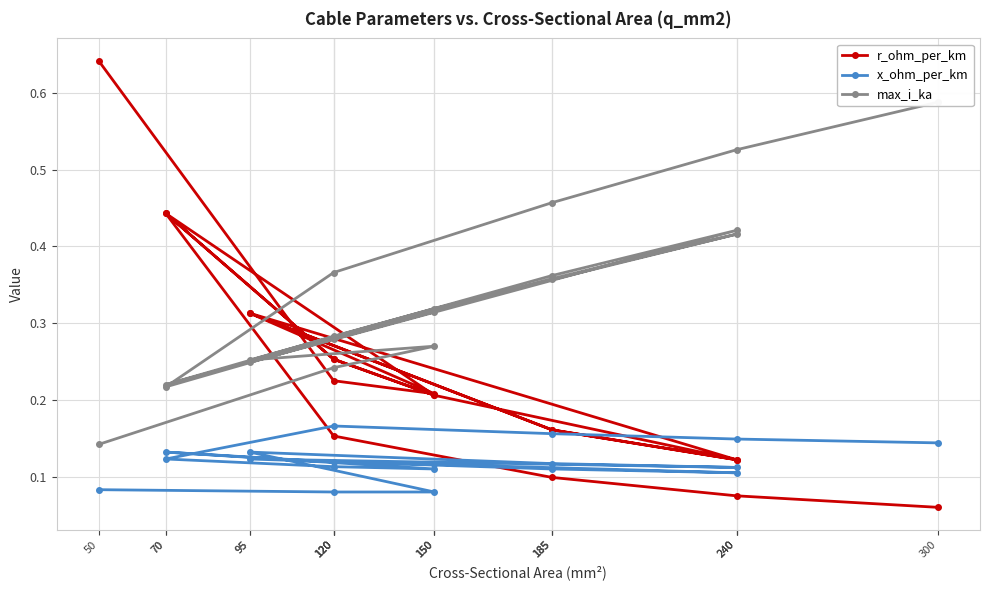

Where is r_ohm_per_km nearest to the value 0?

300